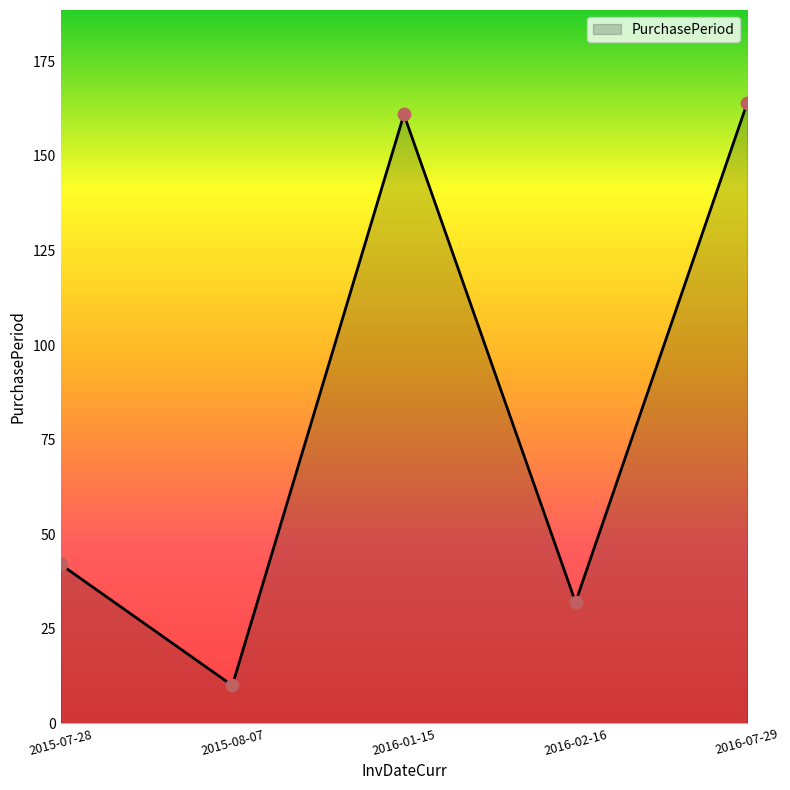

What is the change in value from 2015-07-28 to 2016-02-16?

-10